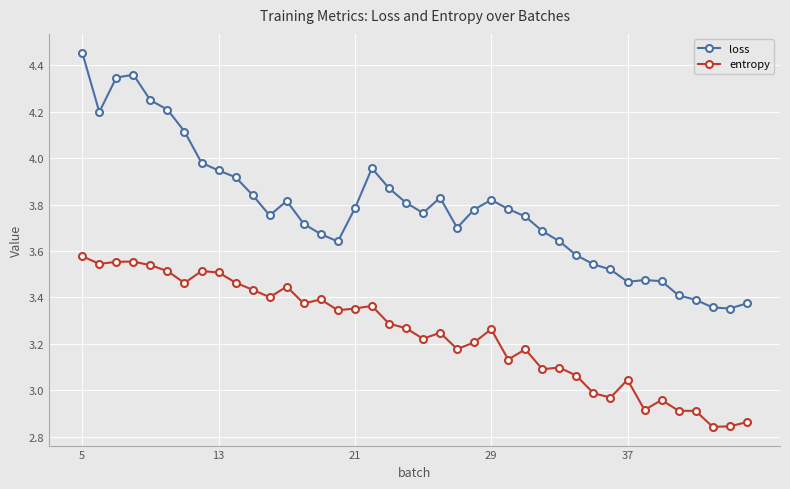

True or false: entropy has more than 0 interior local peaks.

True